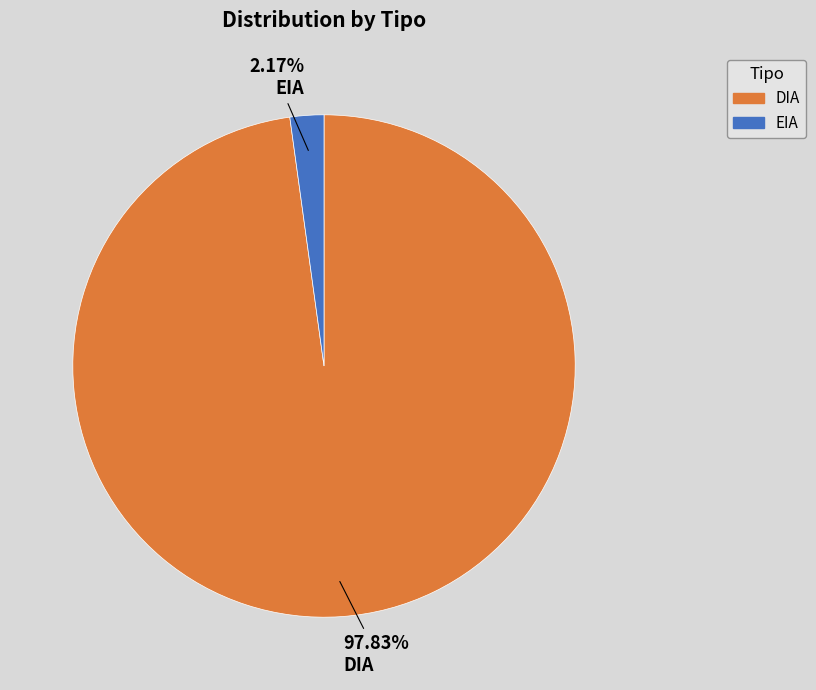

To the nearest percent, what portion does DIA represent?

98%